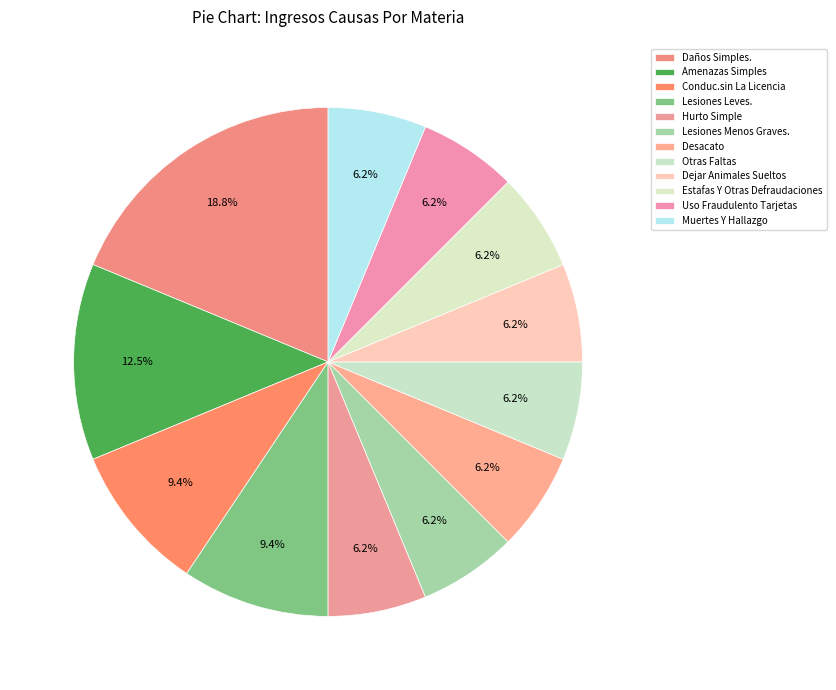

What is the ratio of the value at Hurto Simple to the value at Uso Fraudulento Tarjetas?

1.0